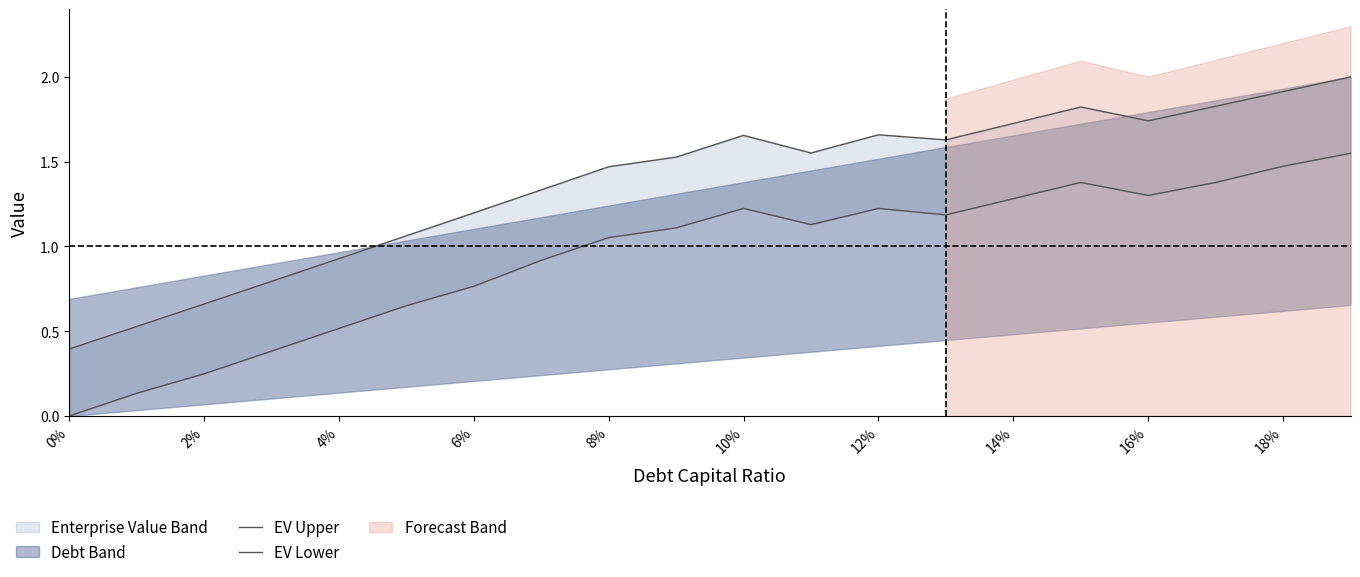

How many interior local valleys does the EV Upper series have?

3